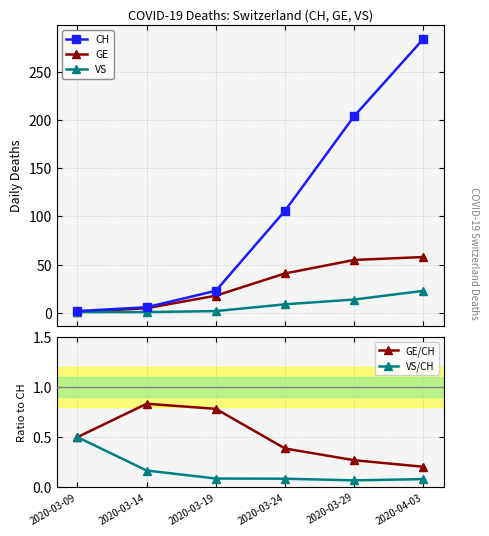

True or false: VS/CH and GE/CH cross at least once.

False